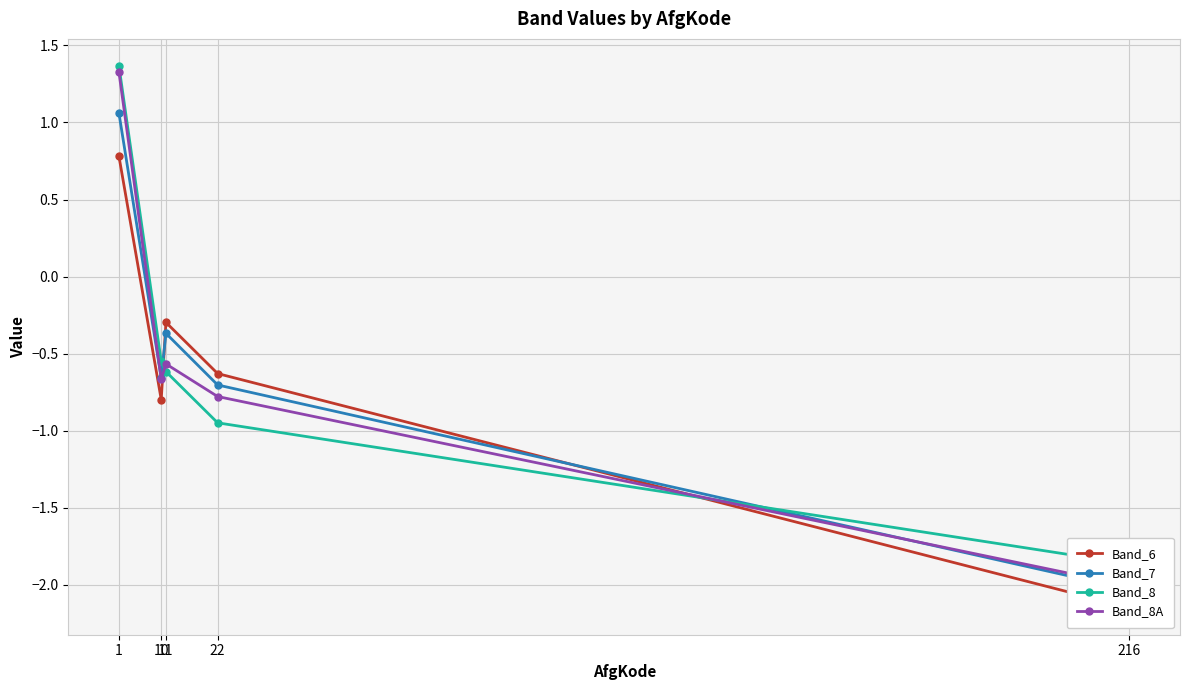

The value of Band_6 at 22 is -0.6. True or false?

True